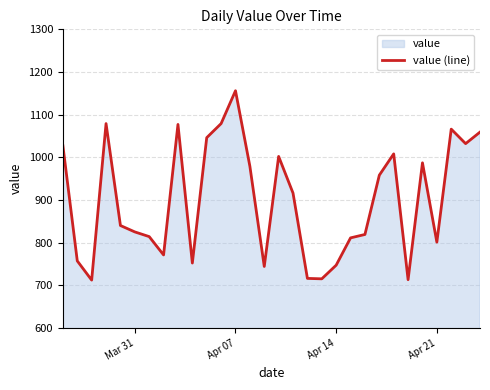

What is the greatest value displayed?

1156